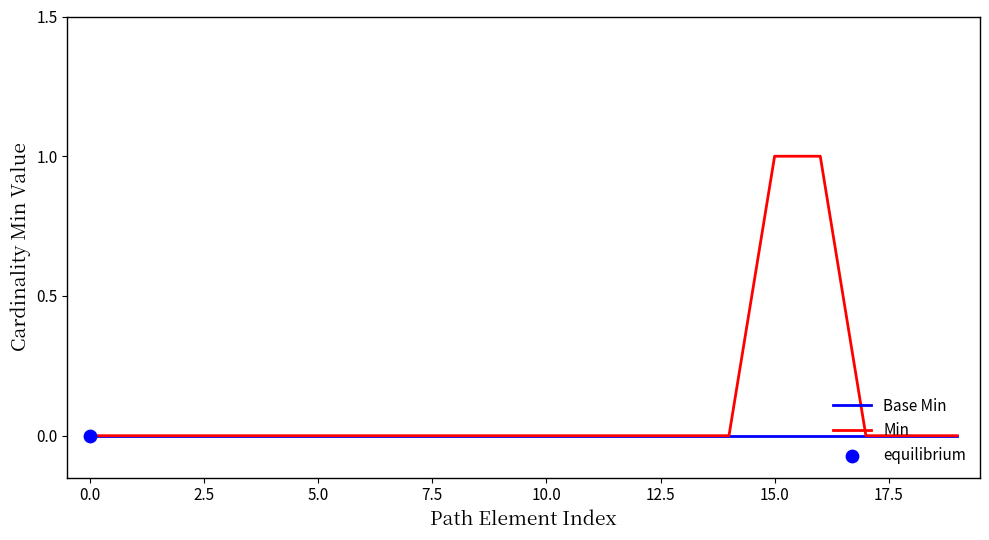

Which series has the largest total across all categories?

Min